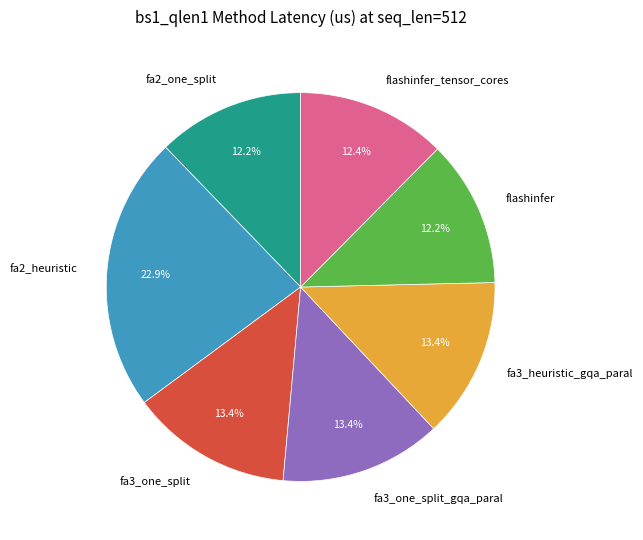

Which slice is the largest?

fa2_heuristic